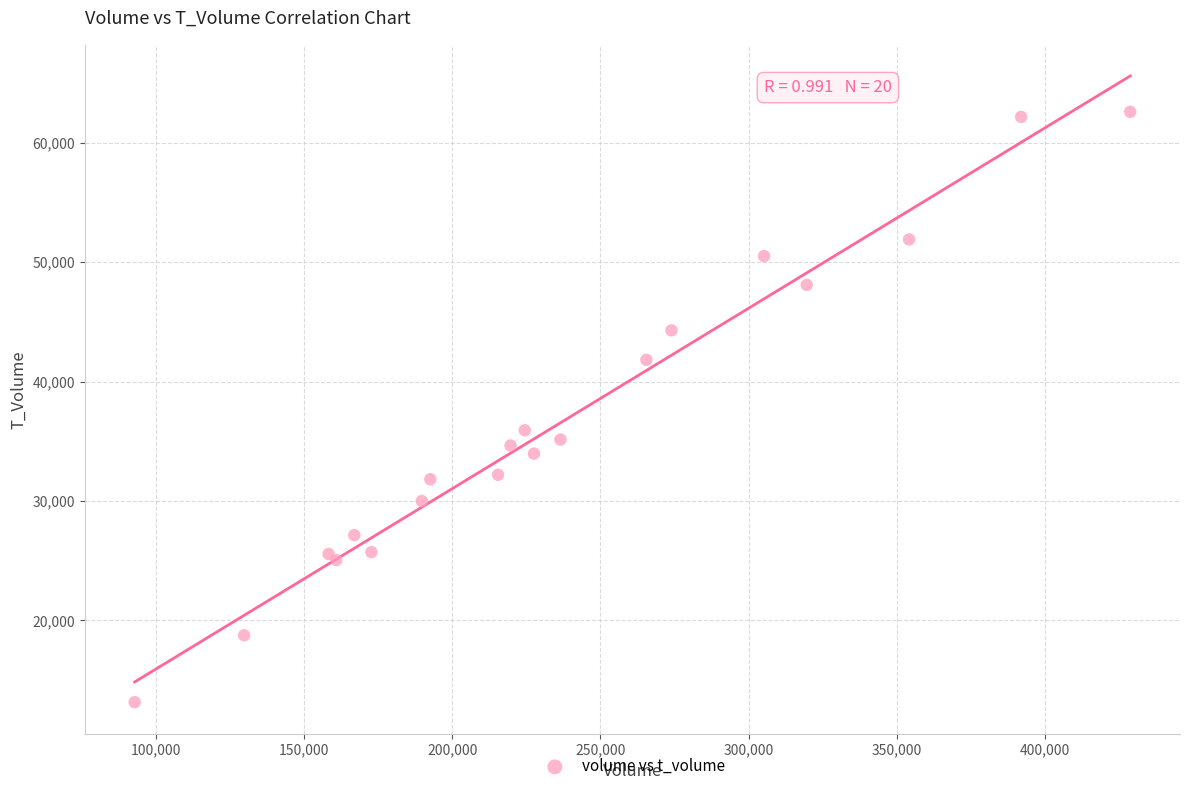

What Y value in the scatter plot is closest to 37864?

35915